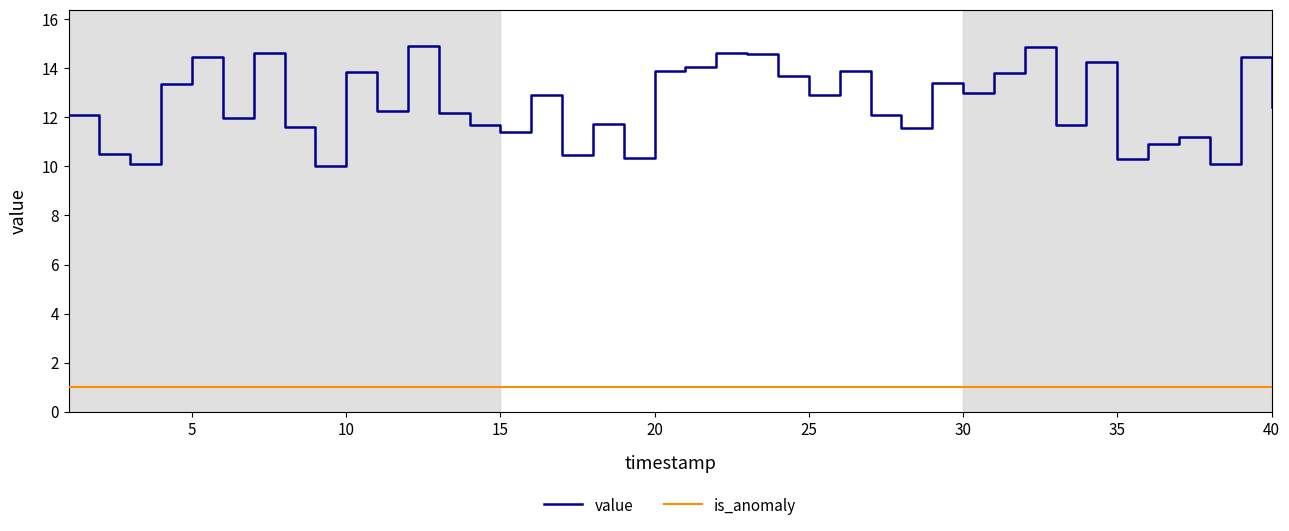

Which series has the largest total across all categories?

value